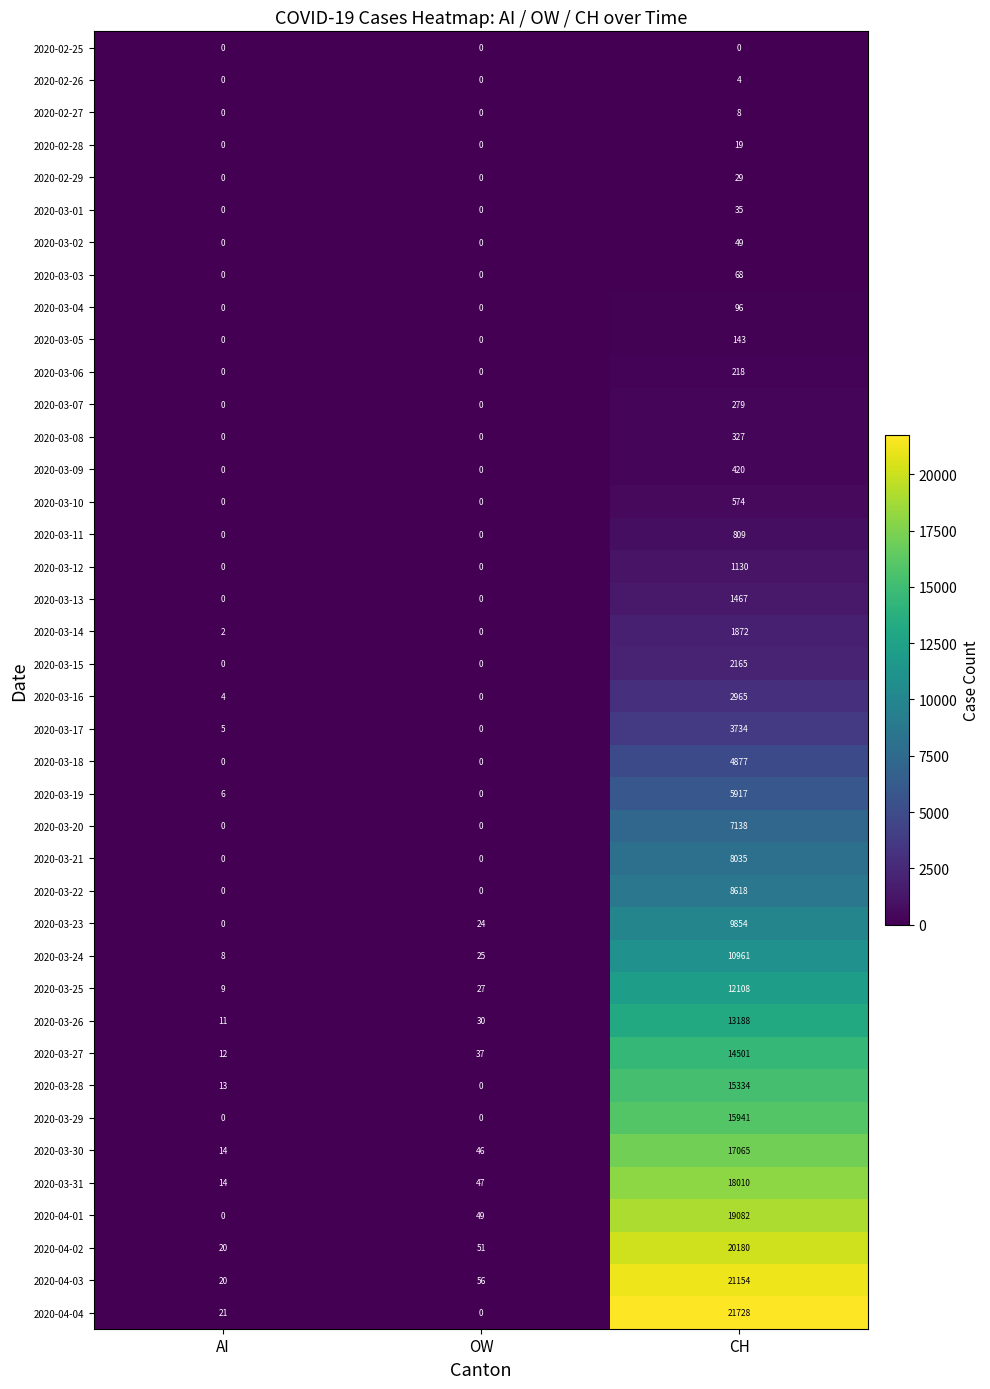

What is the average value of the 2020-03-05 series?

48